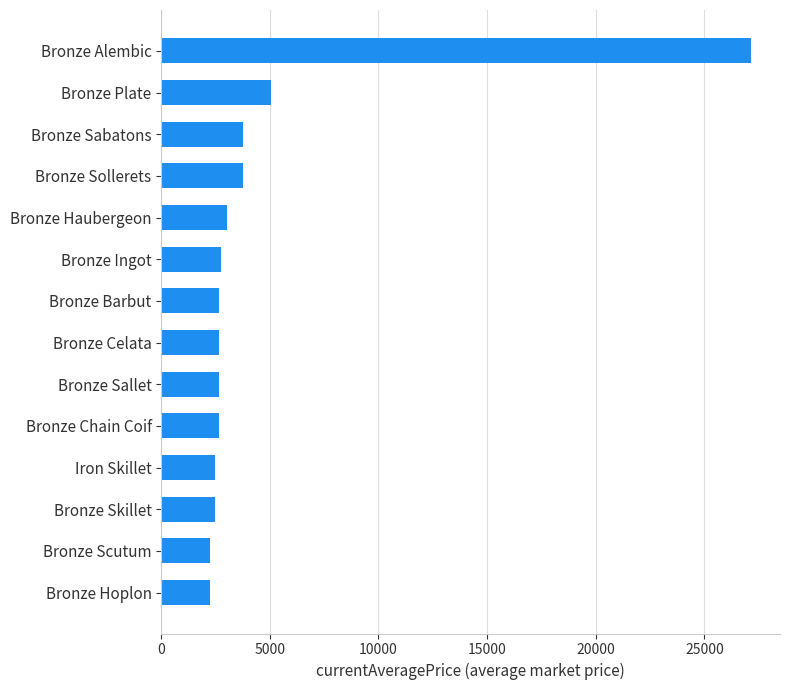

Where is the data nearest to the value 14675?

Bronze Plate